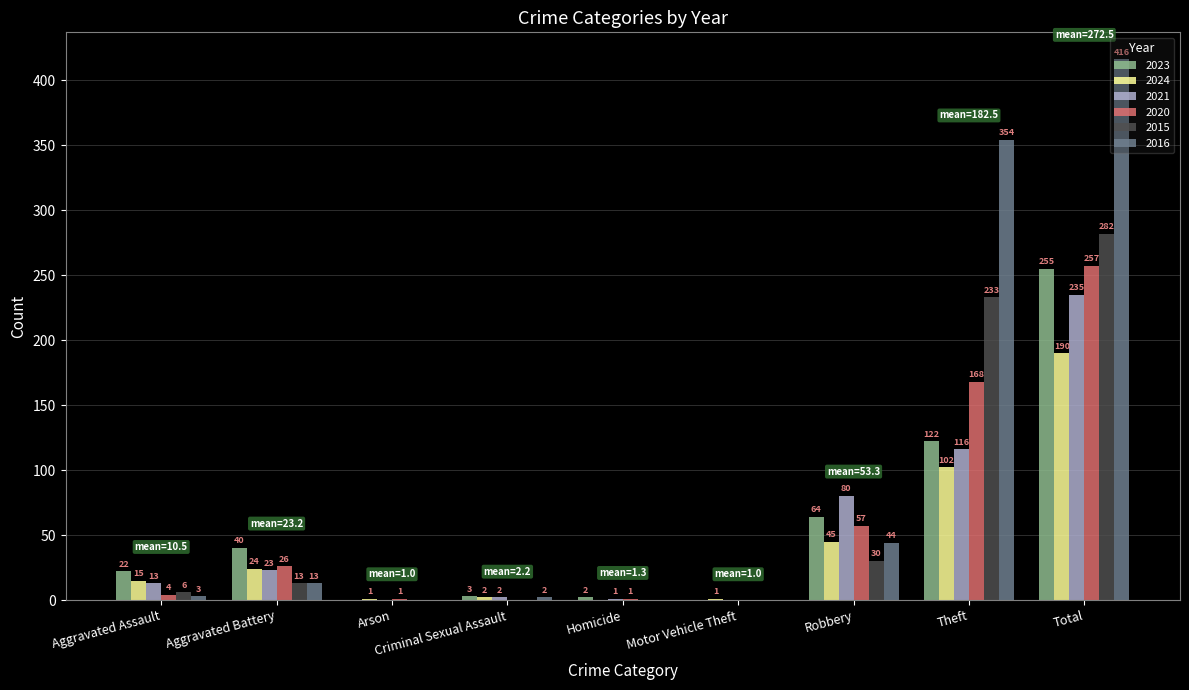

At which category is the sum across all series the highest?

Total